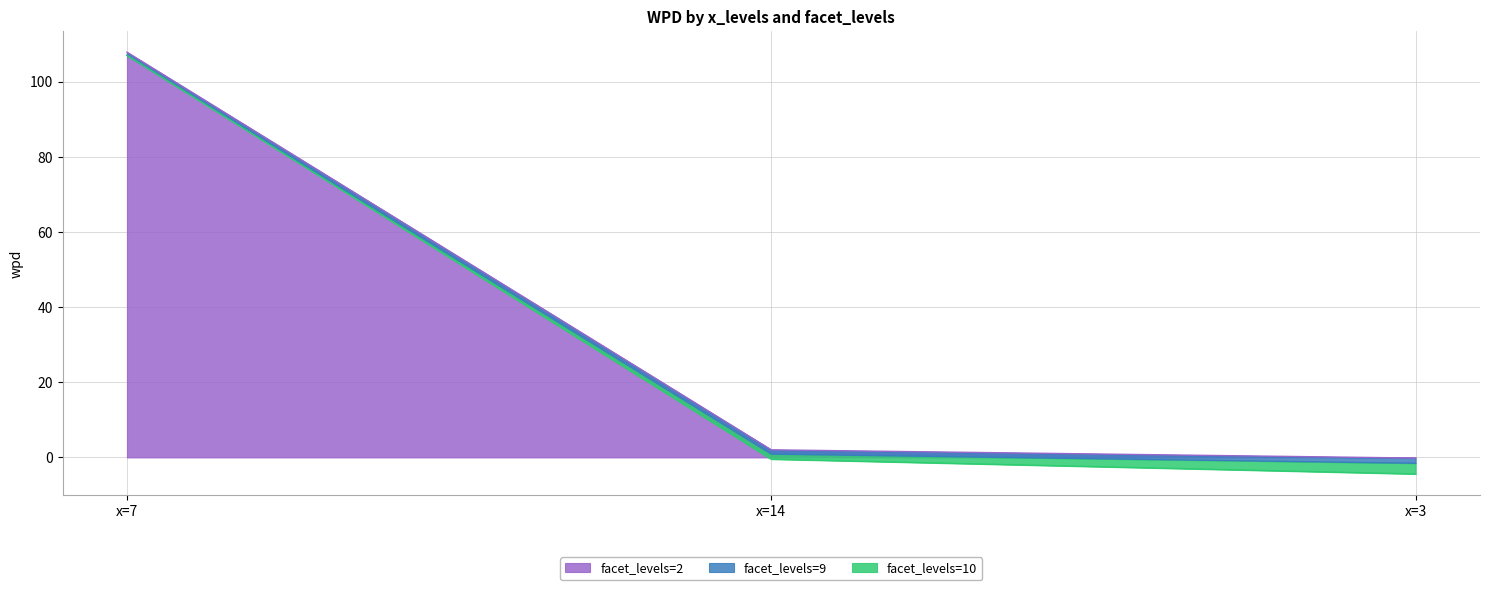

What is the sum of the facet_levels=9 values at x=14 and x=3?

-2.5